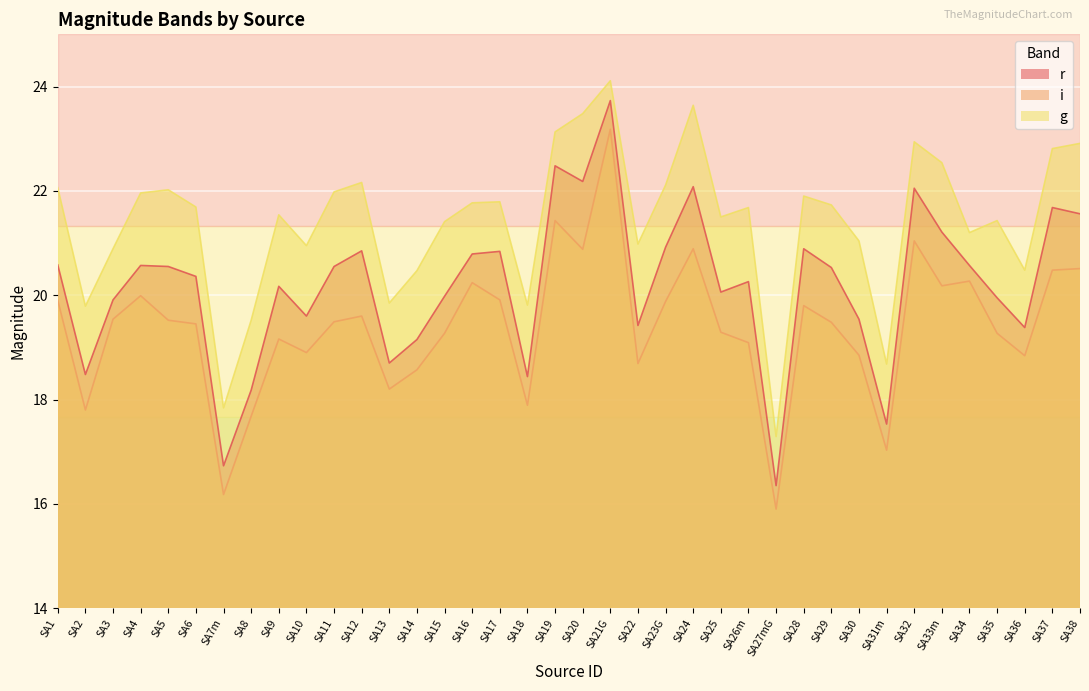

Rank the series by their average value, from lowest to highest.

i, r, g